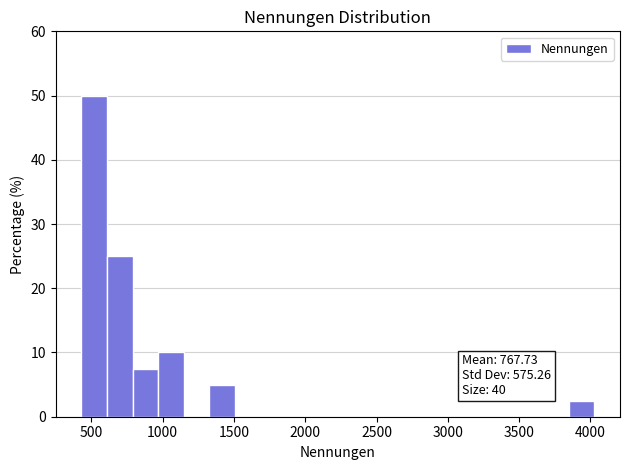

Read against the x-axis, roughly where is the centre of the tallest bar?

500